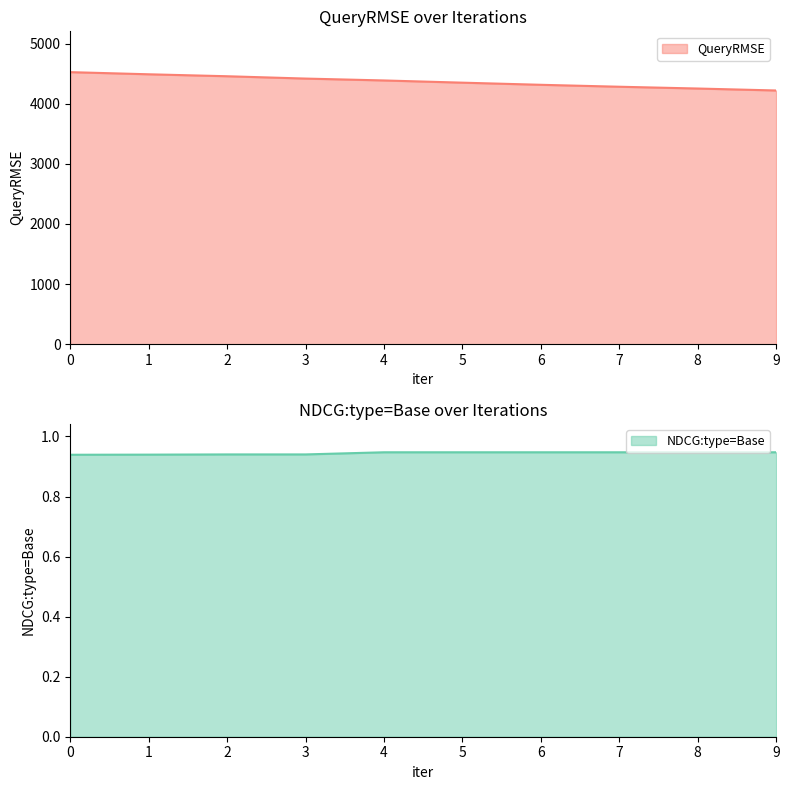

What is the difference between the highest and lowest values at 4?

4386.1